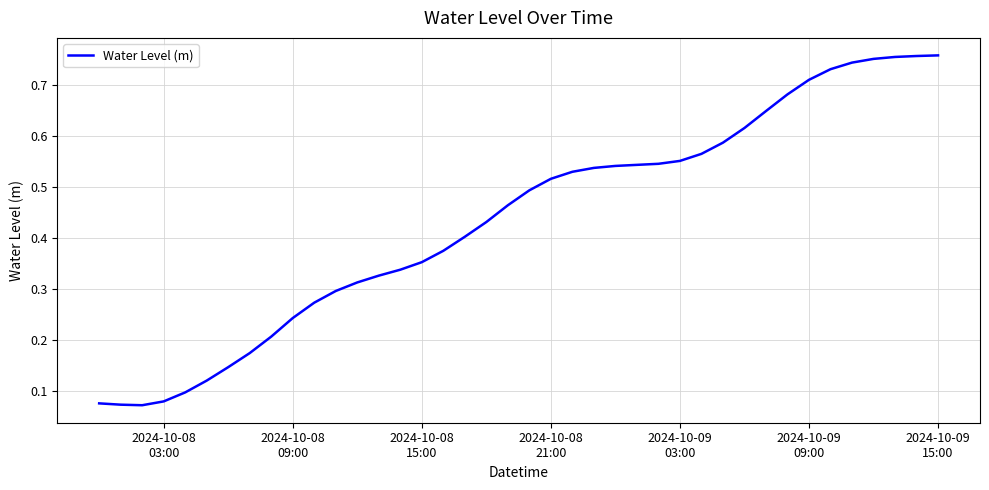

True or false: the data has more than 2 interior local peaks.

False